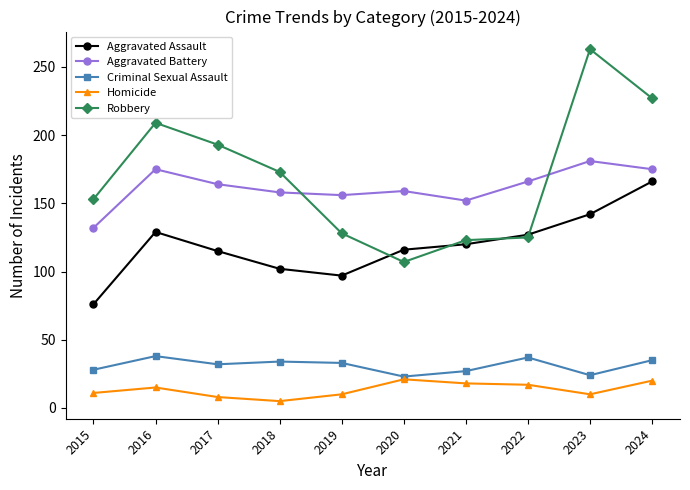

True or false: Criminal Sexual Assault and Robbery cross at least once.

False